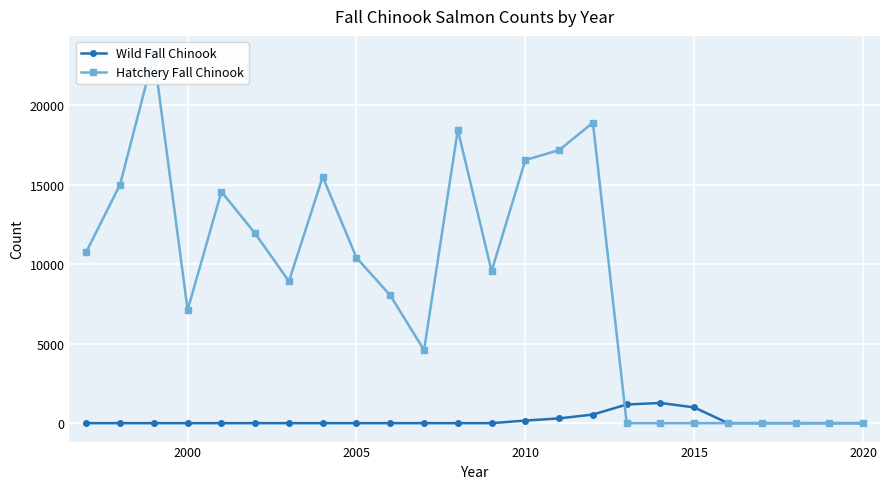

What is the maximum value for Wild Fall Chinook?

1269